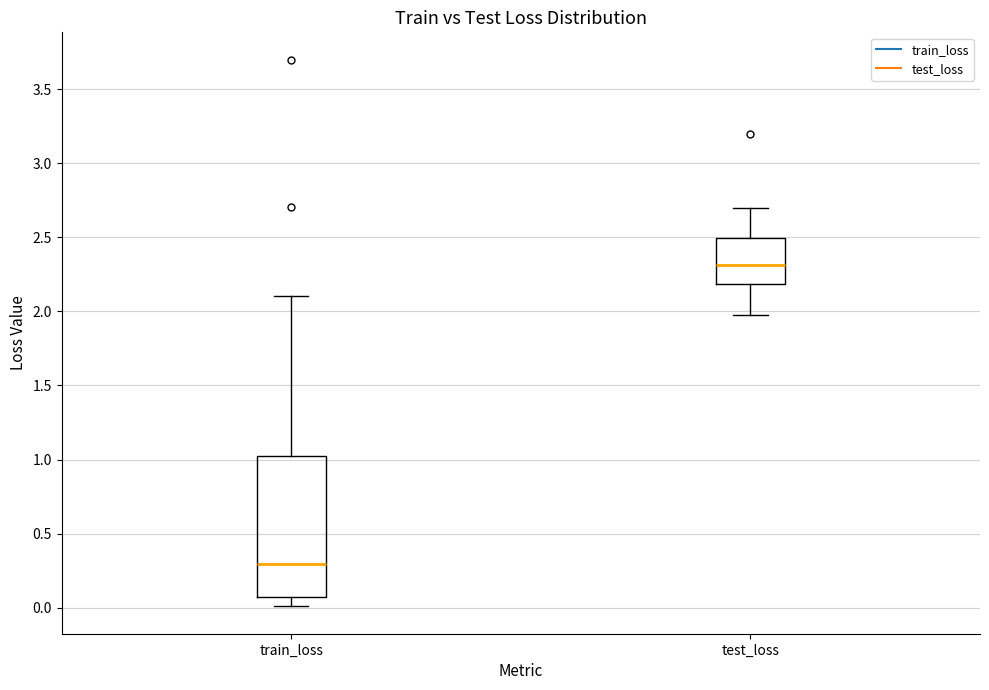

Reading left to right, transcribe this box plot: for each box, give where its median line is, the range the box spans, and where its two whiskers end, as read against the y-axis. The values are not printed on the chart, so give them approximately, as read against the axis.

train_loss: median 0.30, box 0.05 to 1.00, whiskers 0.00 to 2.10
test_loss: median 2.30, box 2.20 to 2.50, whiskers 2.00 to 2.70